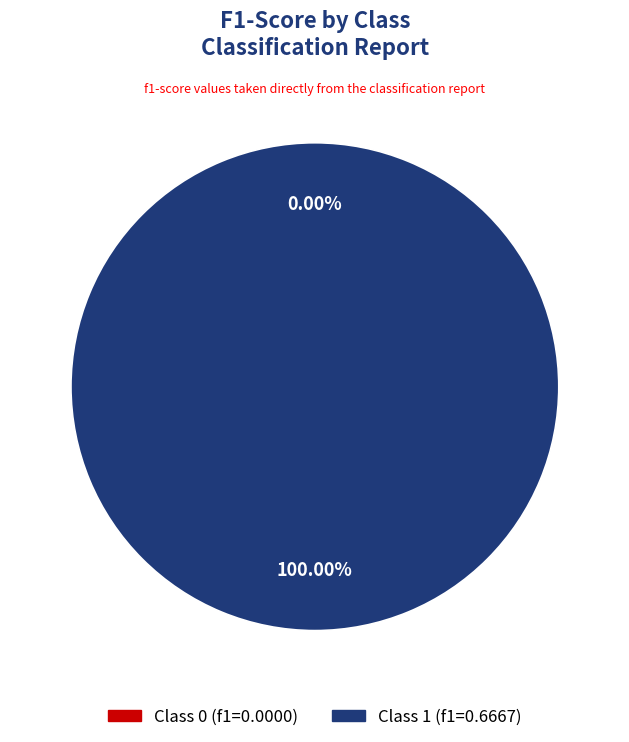

Is there any slice that represents more than half of the pie?

Yes